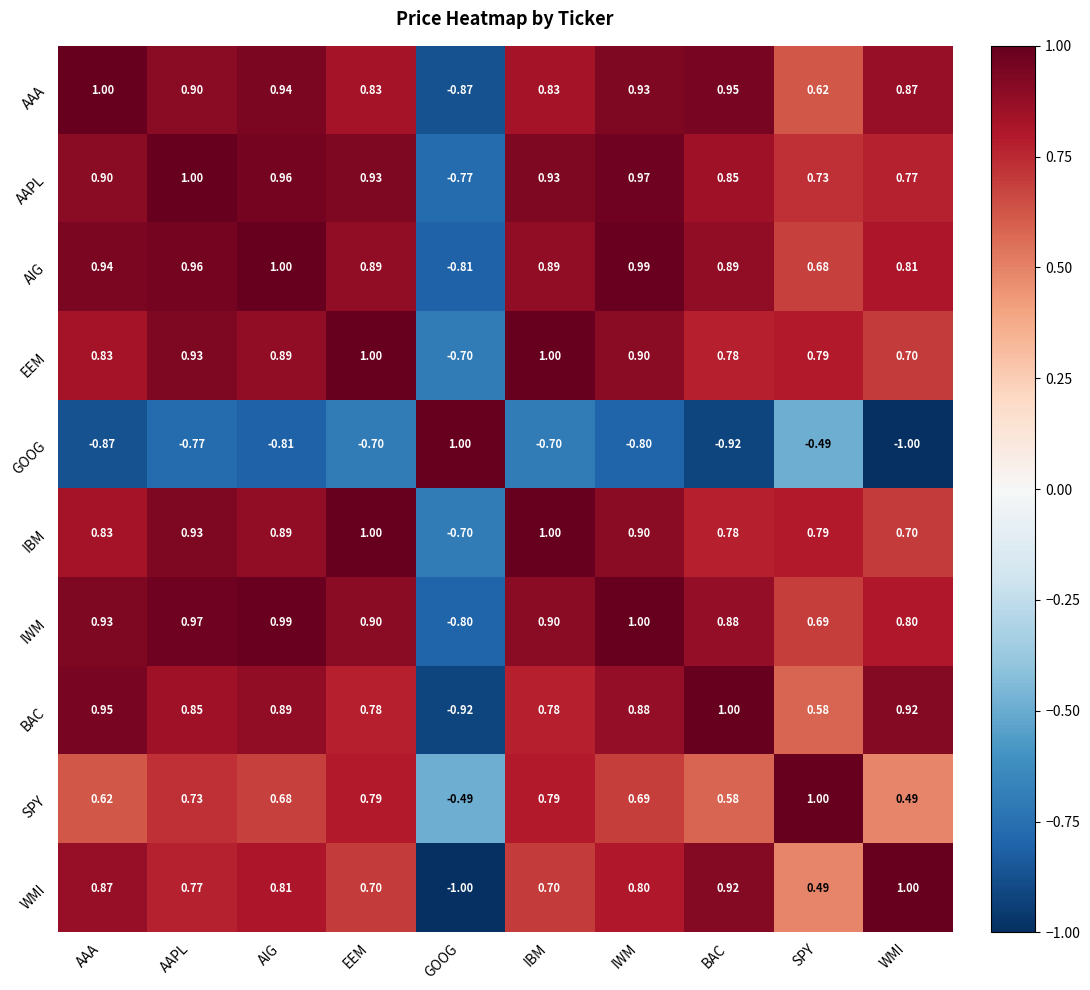

At which category is the sum across all series the highest?

AAPL